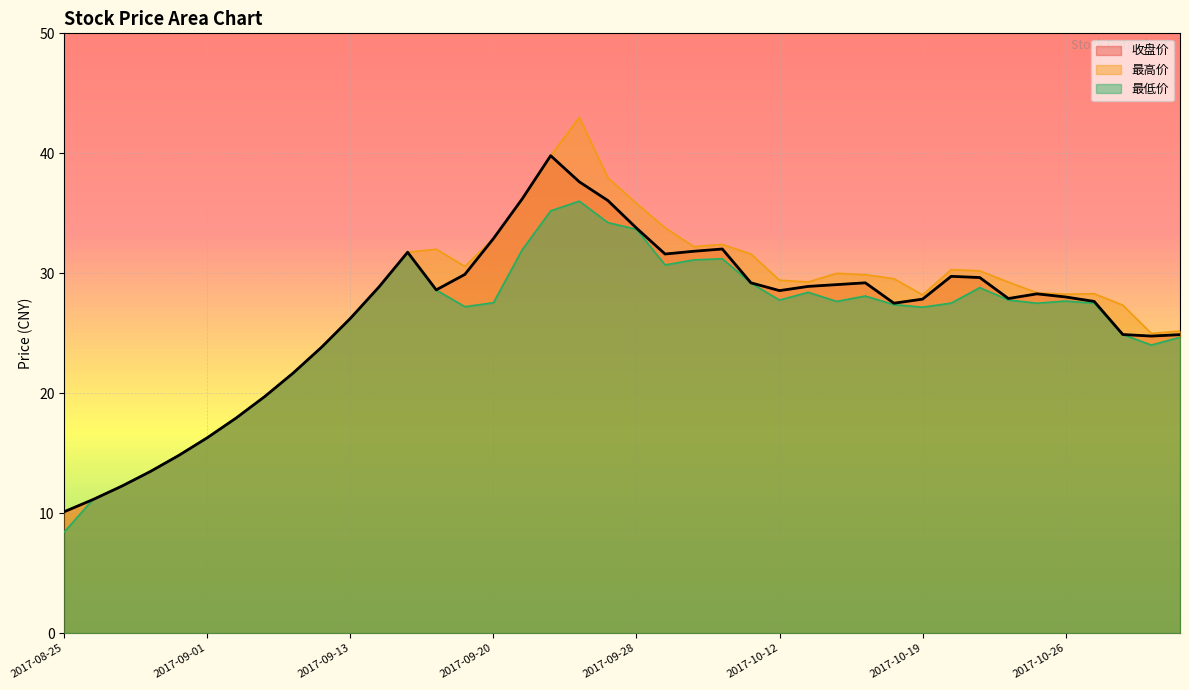

Is it true that 最高价 equals 30.0 at 2017-10-16?

True